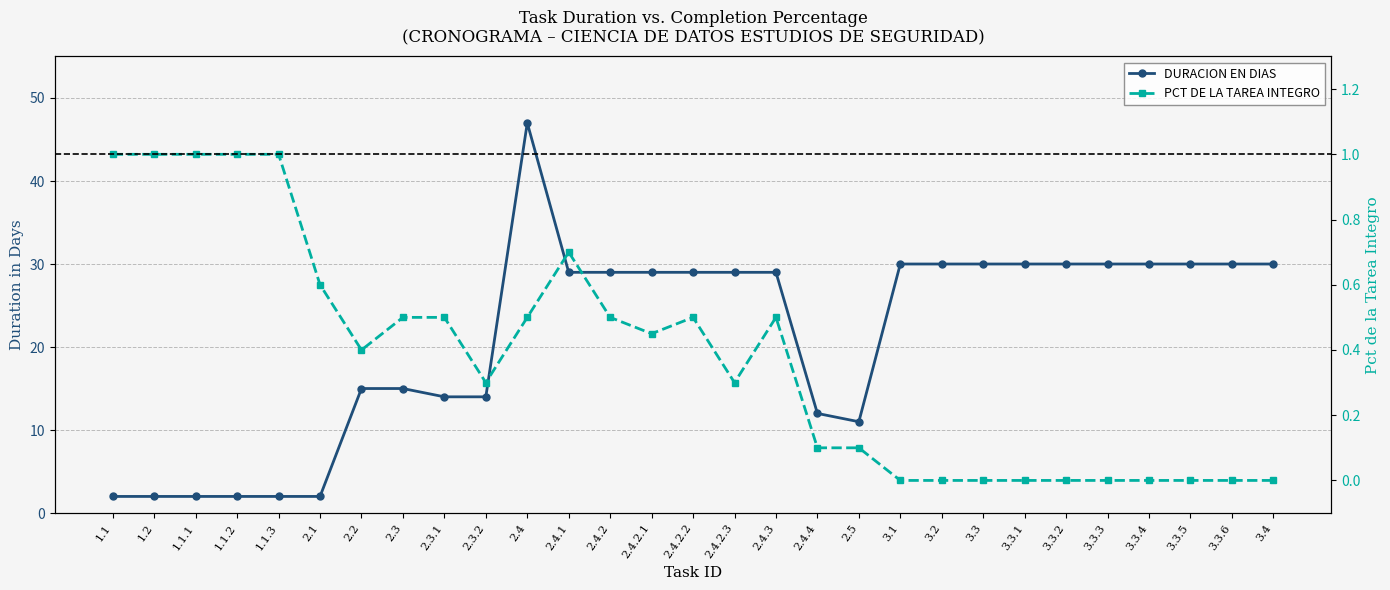

What is the value of the PCT DE LA TAREA INTEGRO point at the 15th from the left?

0.5